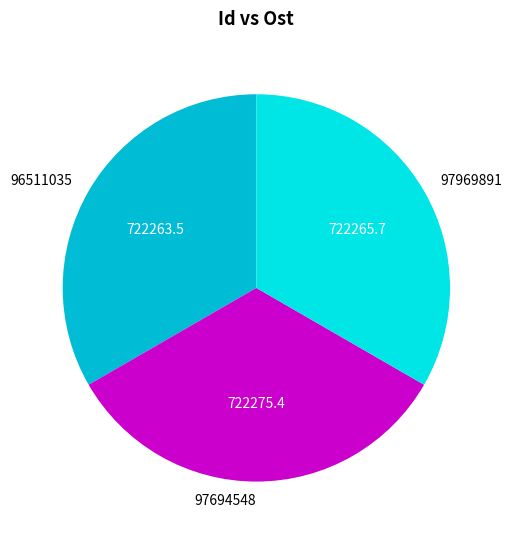

True or false: 97694548 accounts for 24% of the total.

False